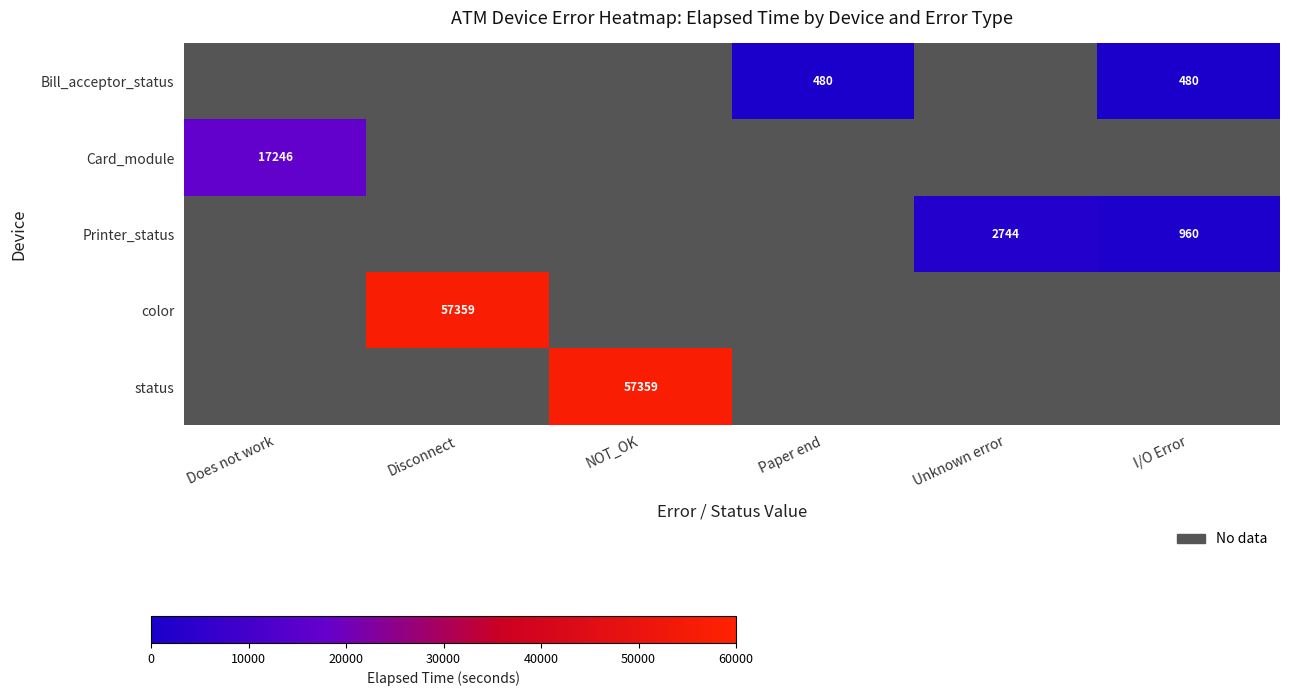

Is it true that Bill_acceptor_status equals 270 at I/O Error?

False